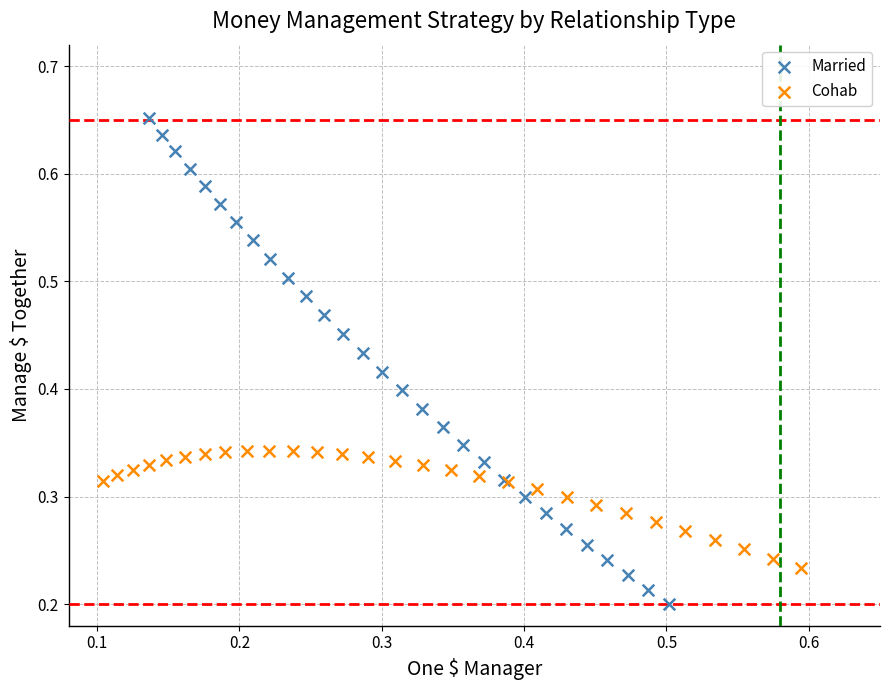

Which series contains the highest Y value?

Married